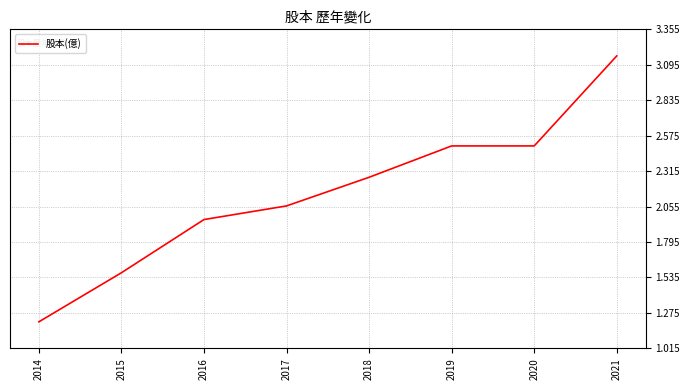

What is the change in value from 2016 to 2018?

+0.3